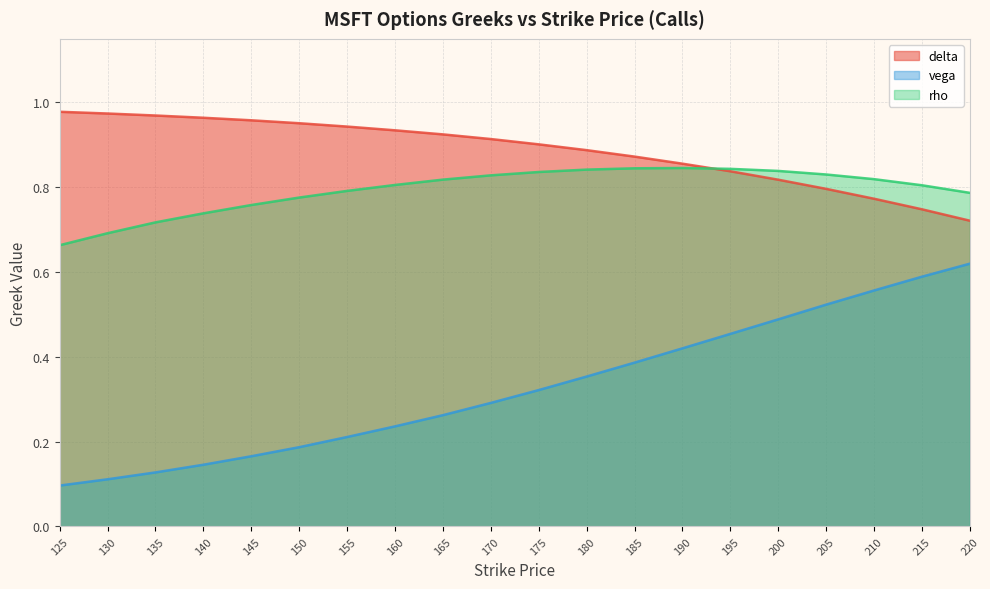

At which category does rho reach its first local peak?

190